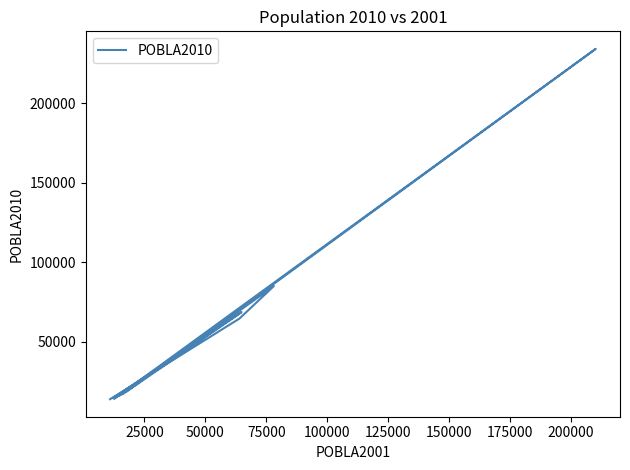

What is the change in value from 100000 to 125000?

-50182